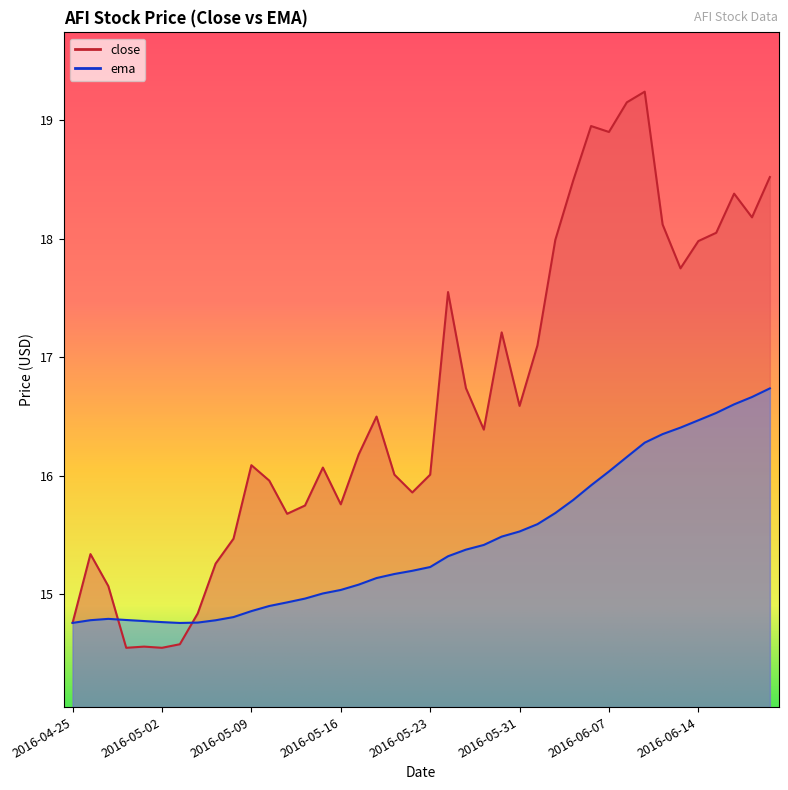

What is the difference between the maximum and minimum values in the close series?

4.7